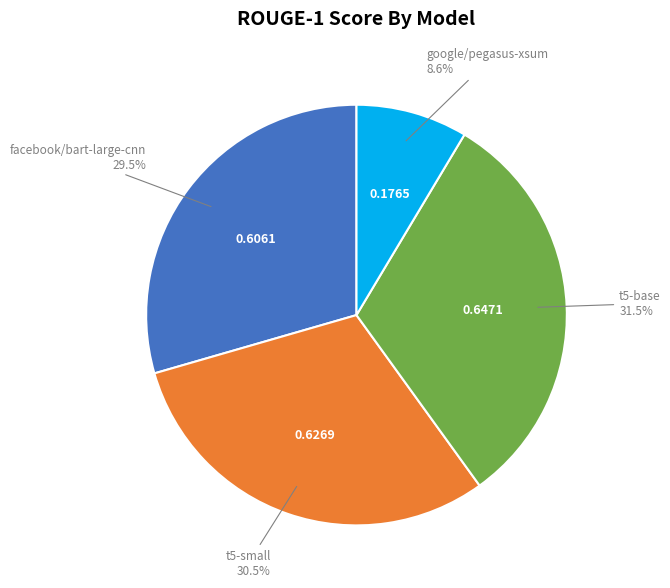

Does any single category account for the majority?

No